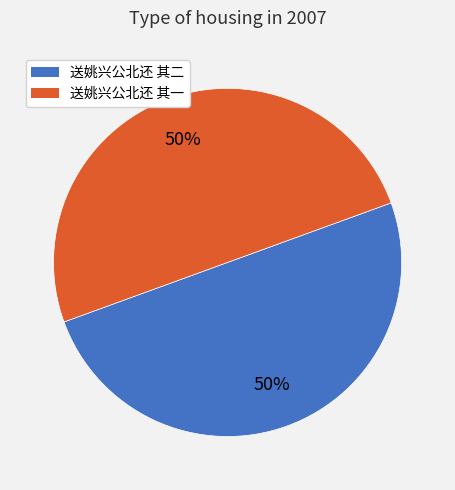

Count the number of slices in the pie.

2